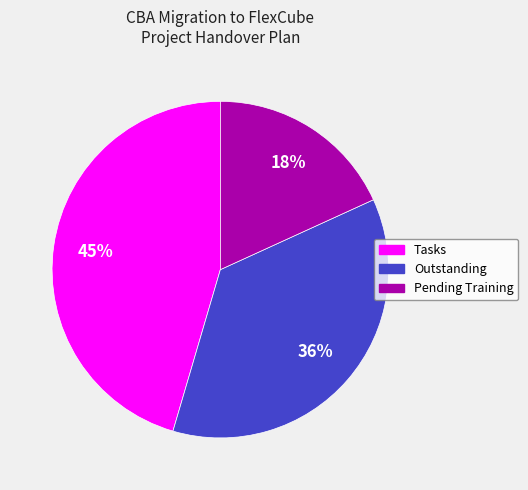

Is it true that Pending Training is 29% of the pie?

False